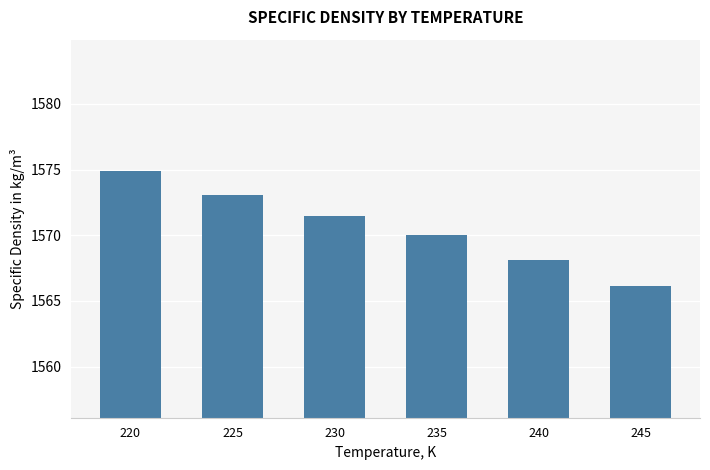

What is the ratio of the value at 220 to the value at 240?

1.0